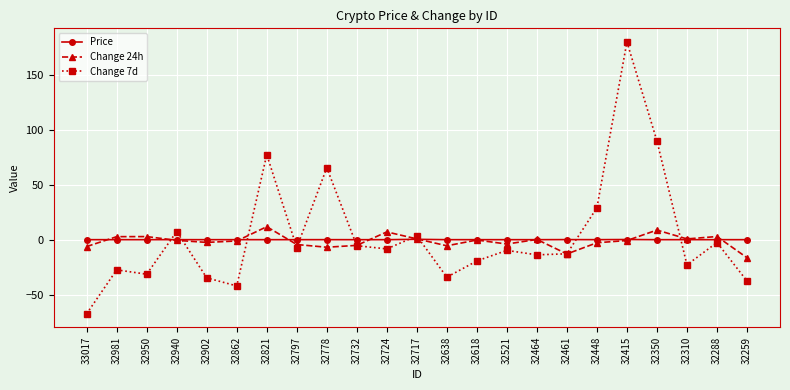

What is the smallest value displayed?

-67.4